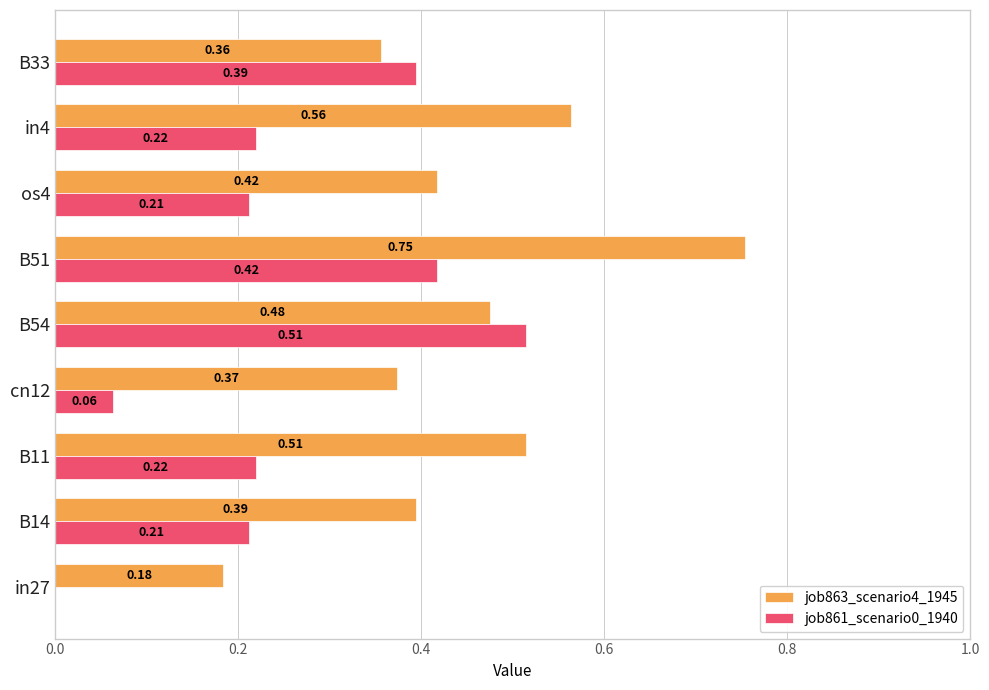

Count the number of categories in the chart.

9